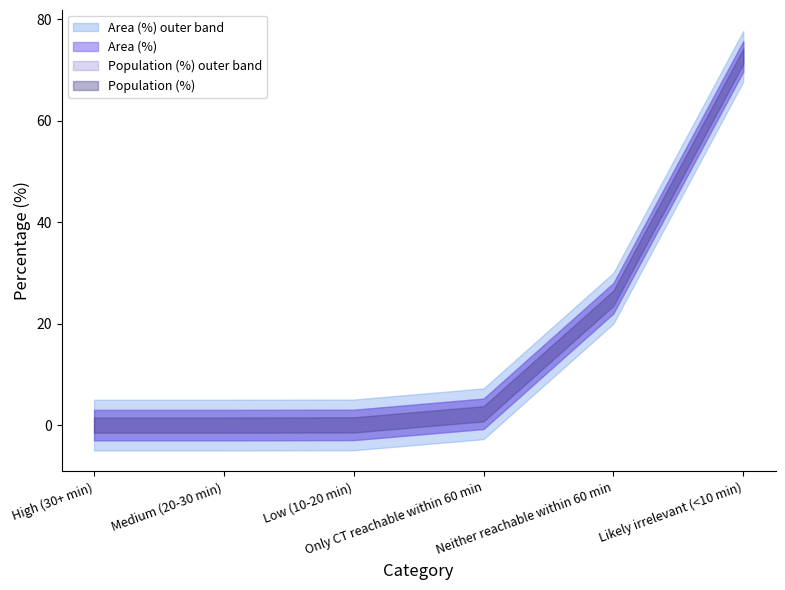

True or false: Area (%) has more than 1 points higher than both neighbors.

False